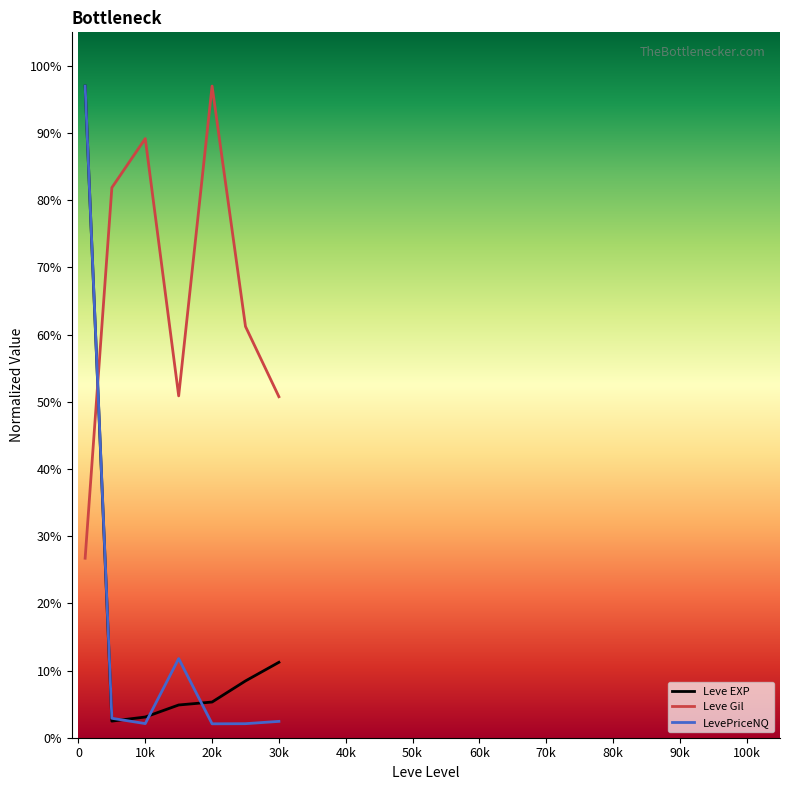

After their last crossing, which series has the higher values: LevePriceNQ or Leve EXP?

Leve EXP